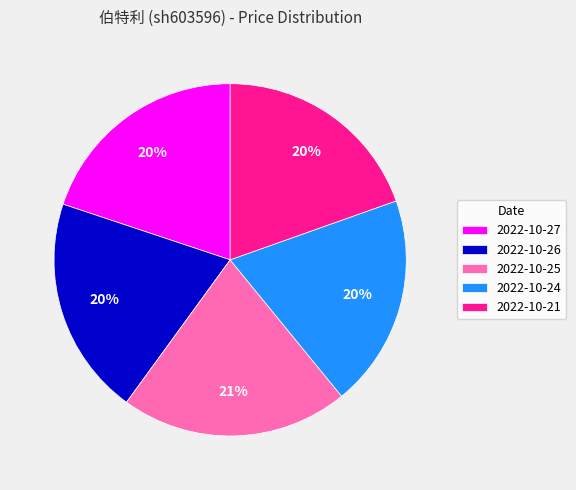

Is there any slice that represents more than half of the pie?

No